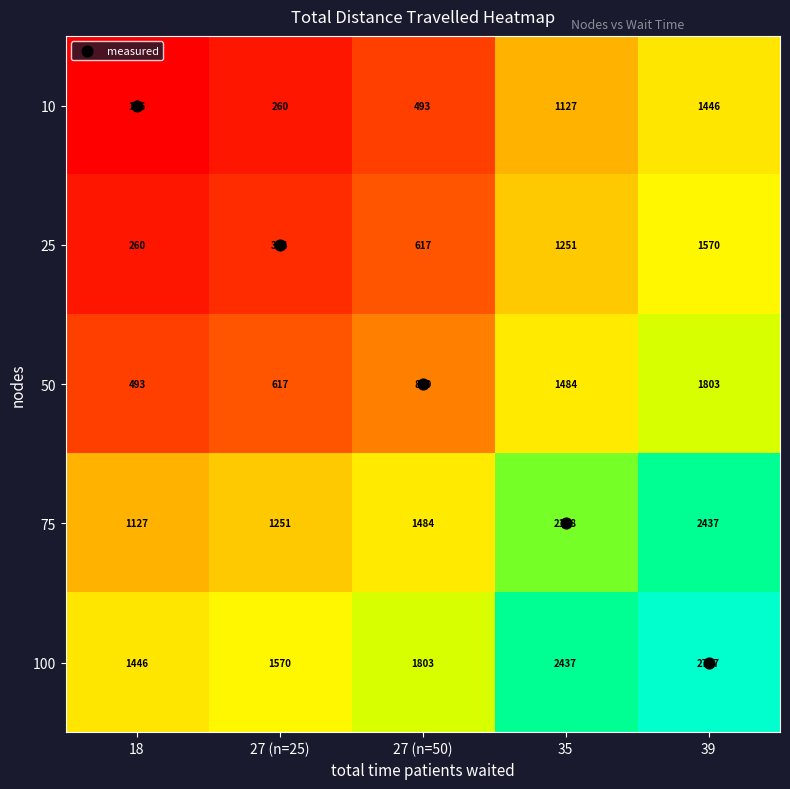

At how many categories does at least one series exceed 1750?

3